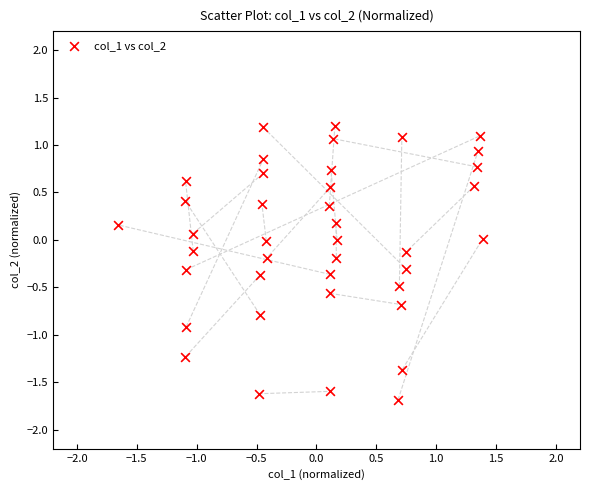

What is the range of X values (max minus min)?

3.0